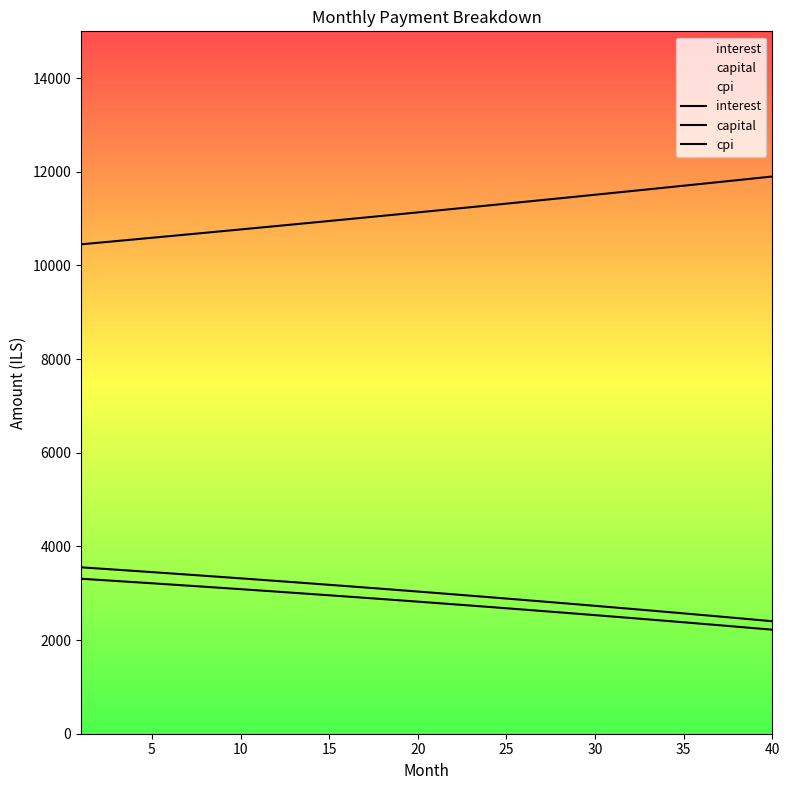

True or false: interest and cpi intersect in this chart.

False